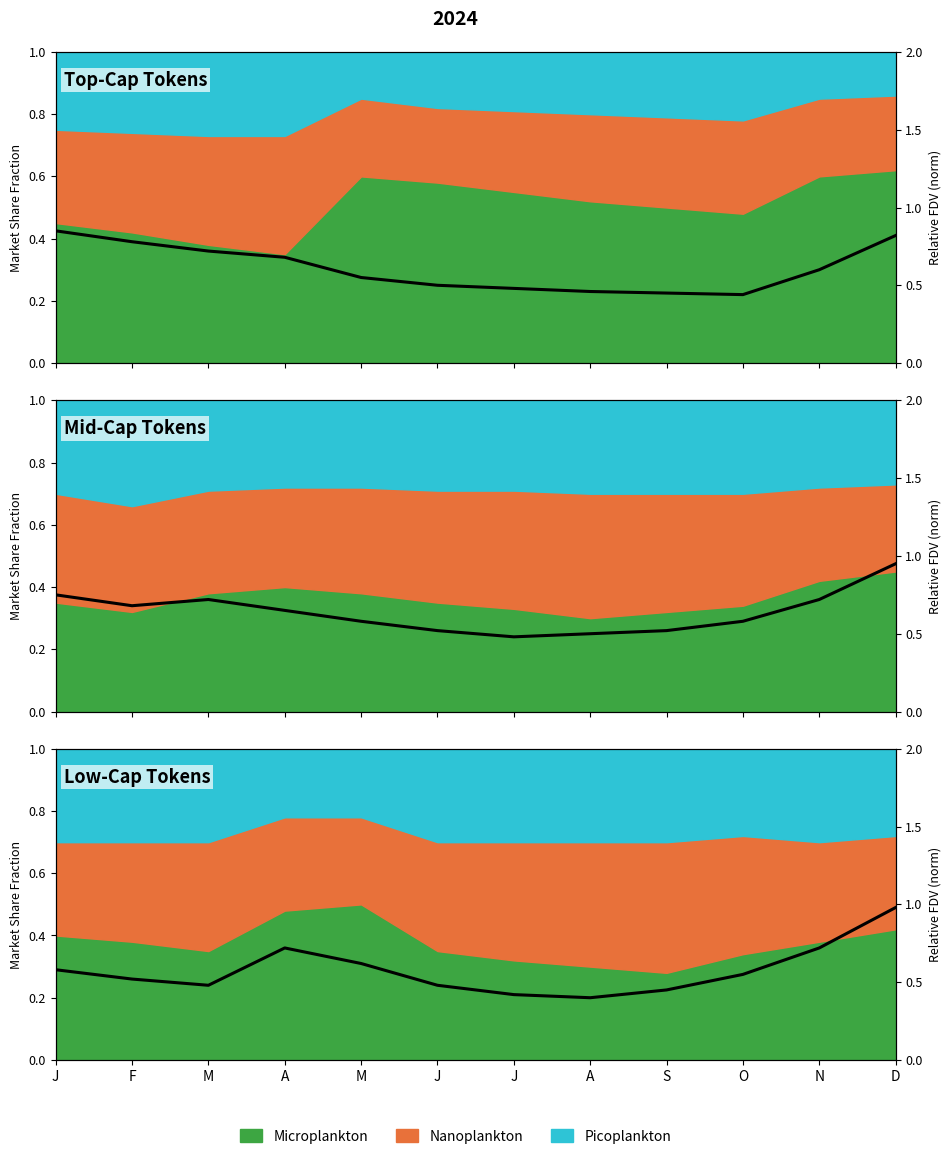

List the labels in order of value, largest first.

D, A, N, M, J, O, F, M, J, S, J, A